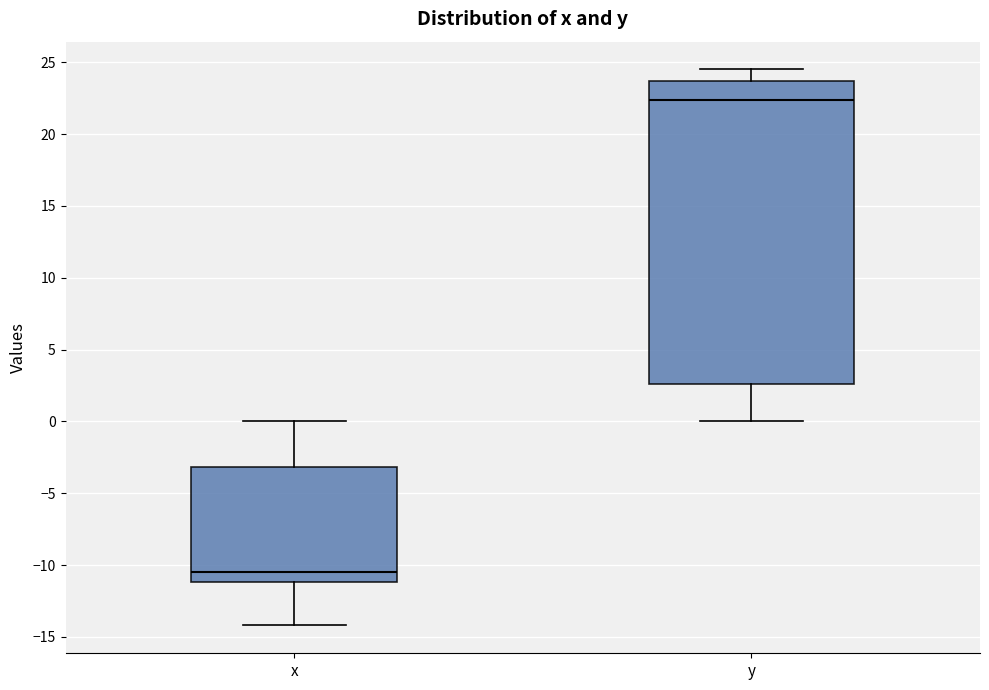

Comparing the boxes themselves (not the whiskers), which one is the tallest?

y